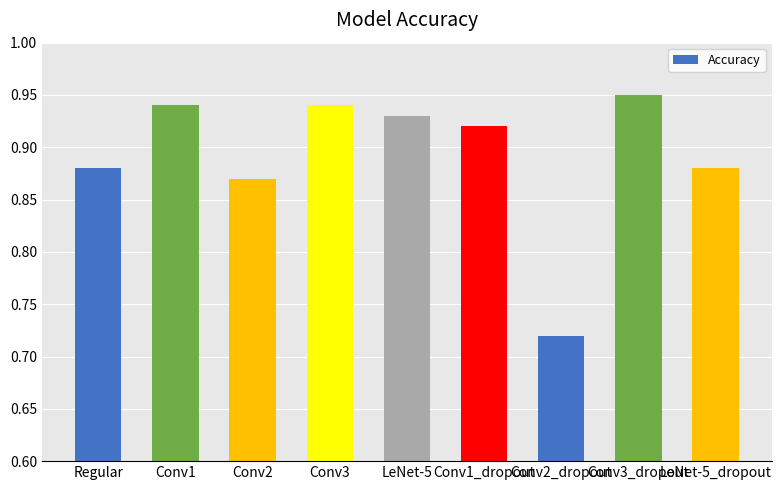

What is the sum of the values at Conv3 and LeNet-5?

1.9